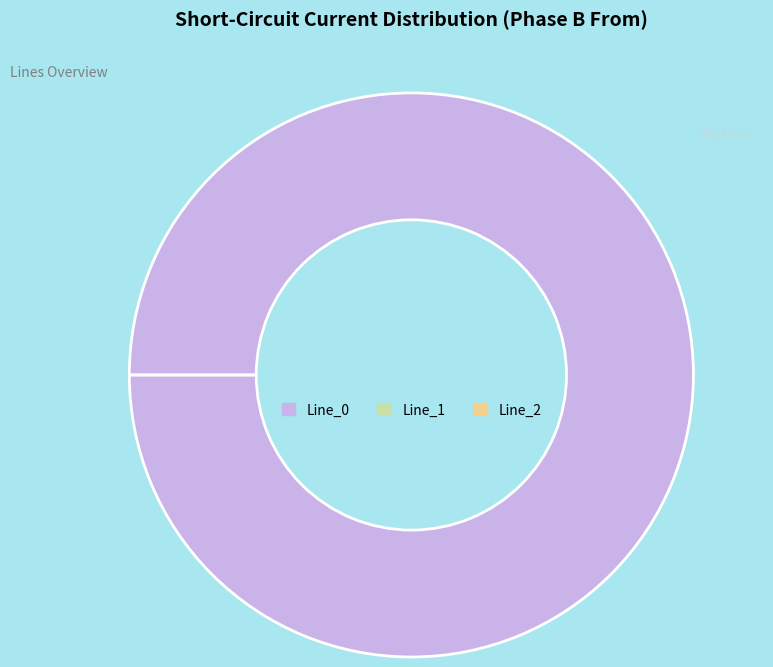

Which category has the biggest portion of the pie?

Line_0